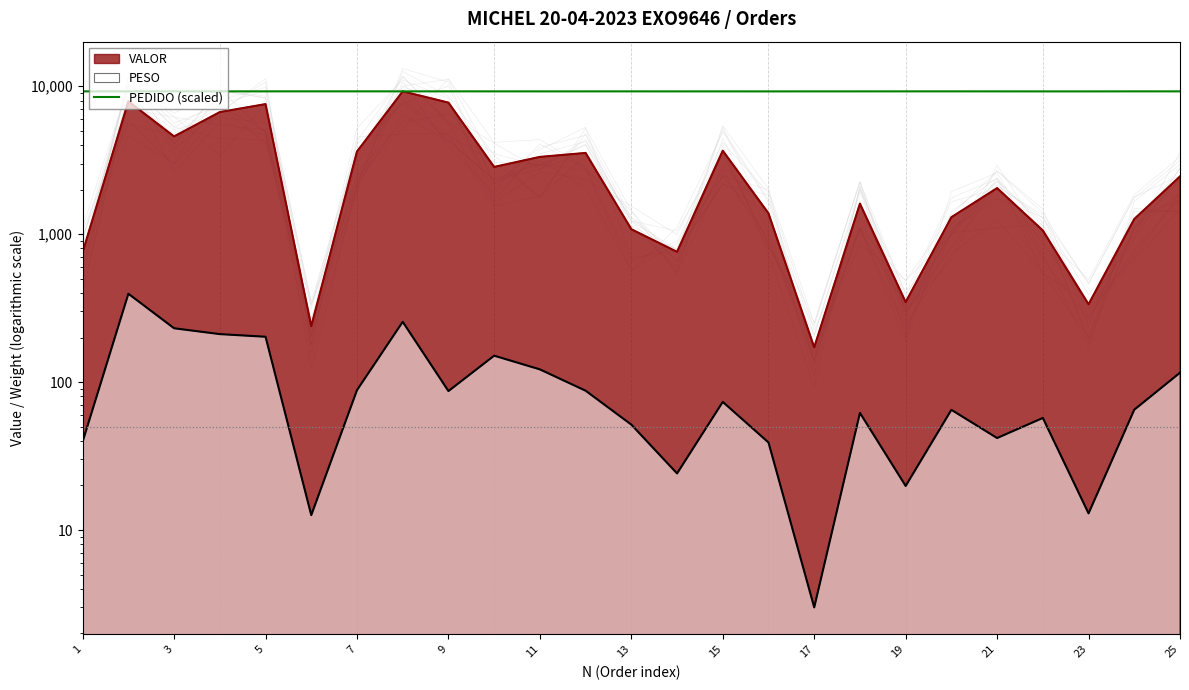

What is the maximum value shown in the chart?

9224.6